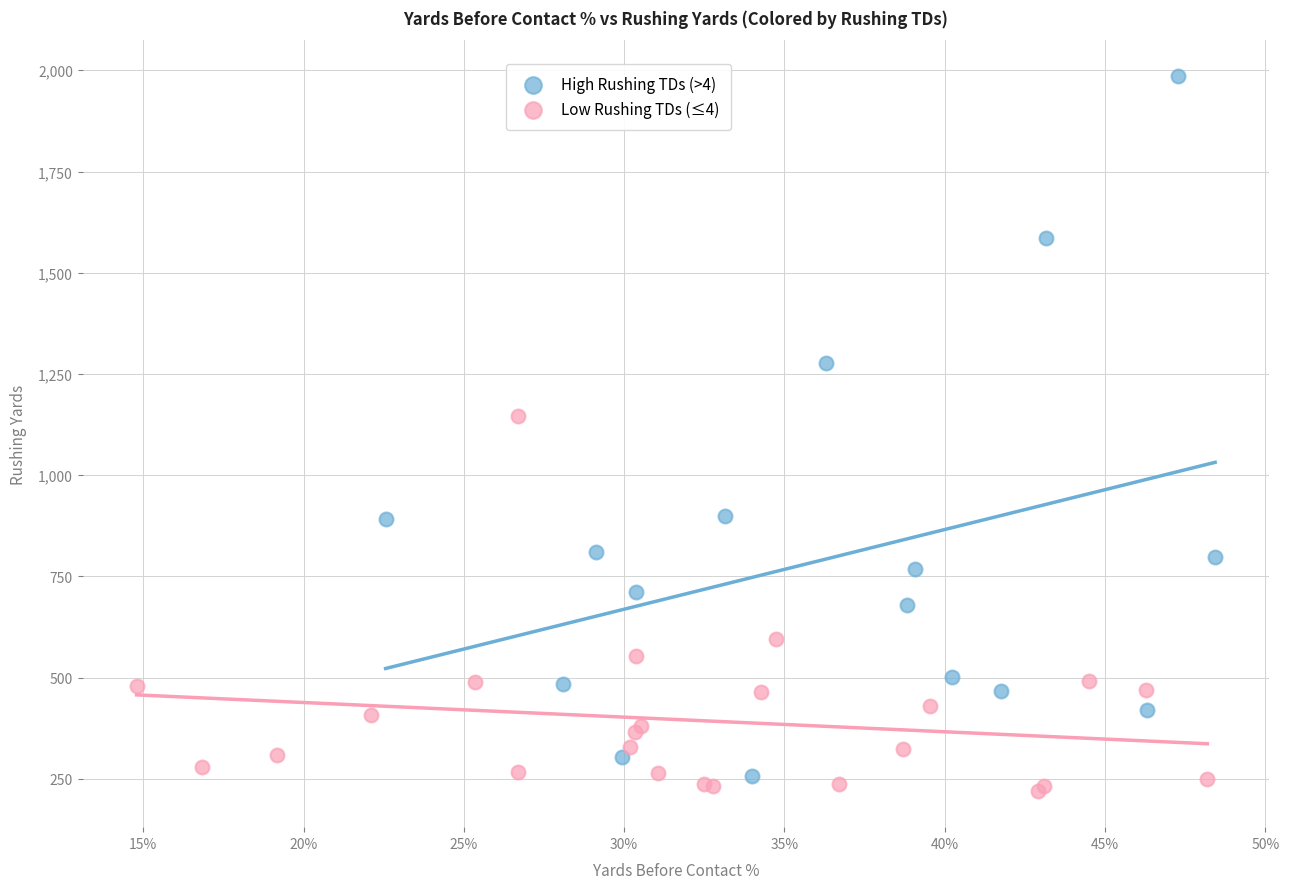

Which series contains the highest Y value?

High Rushing TDs (>4)